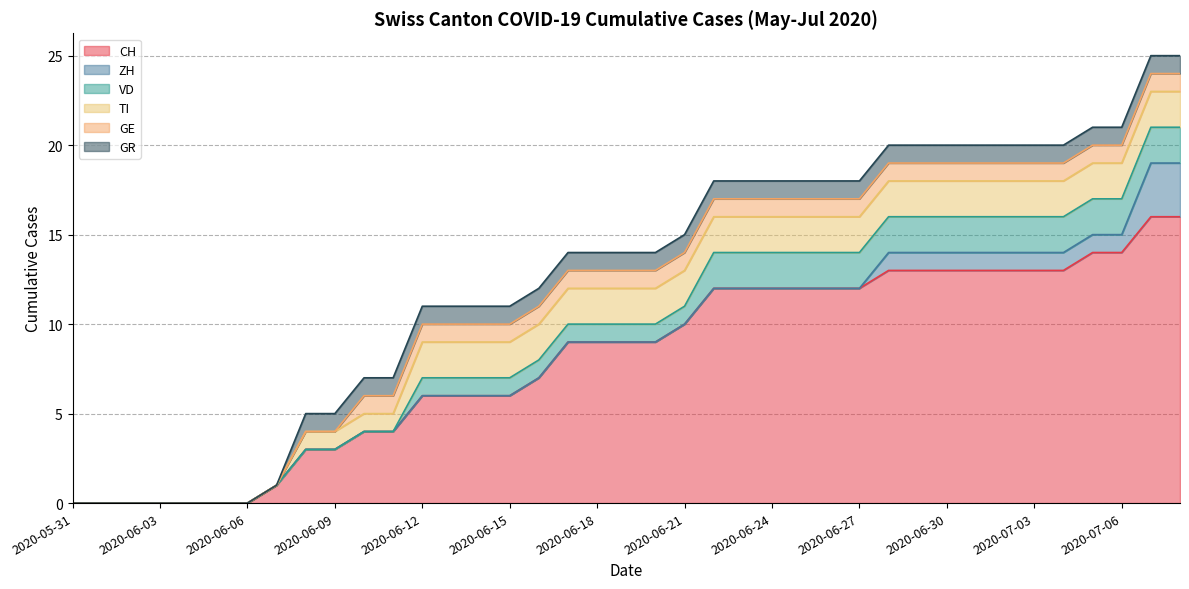

At how many categories does at least one series exceed 14?

2